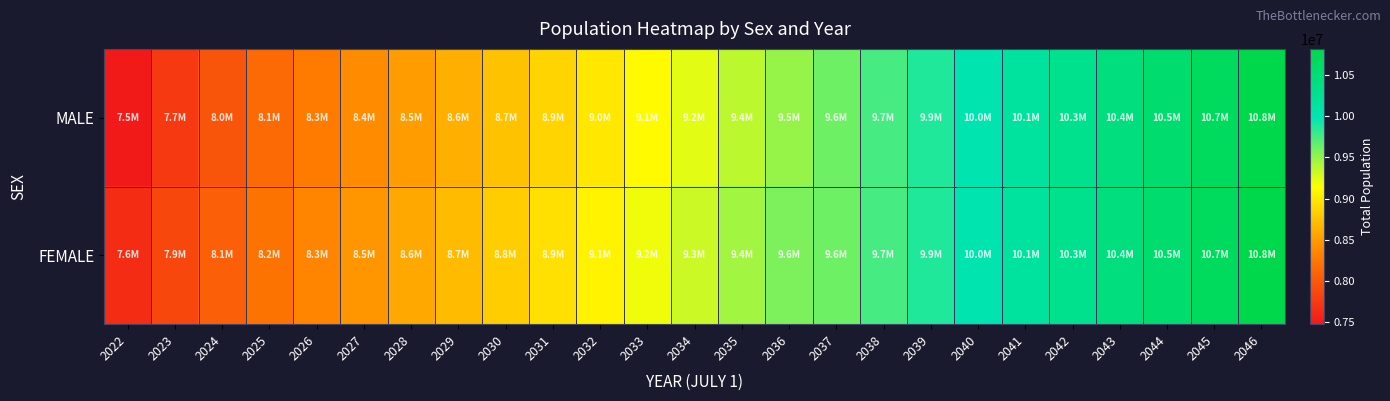

Rank the series by their maximum value, from lowest to highest.

MALE, FEMALE